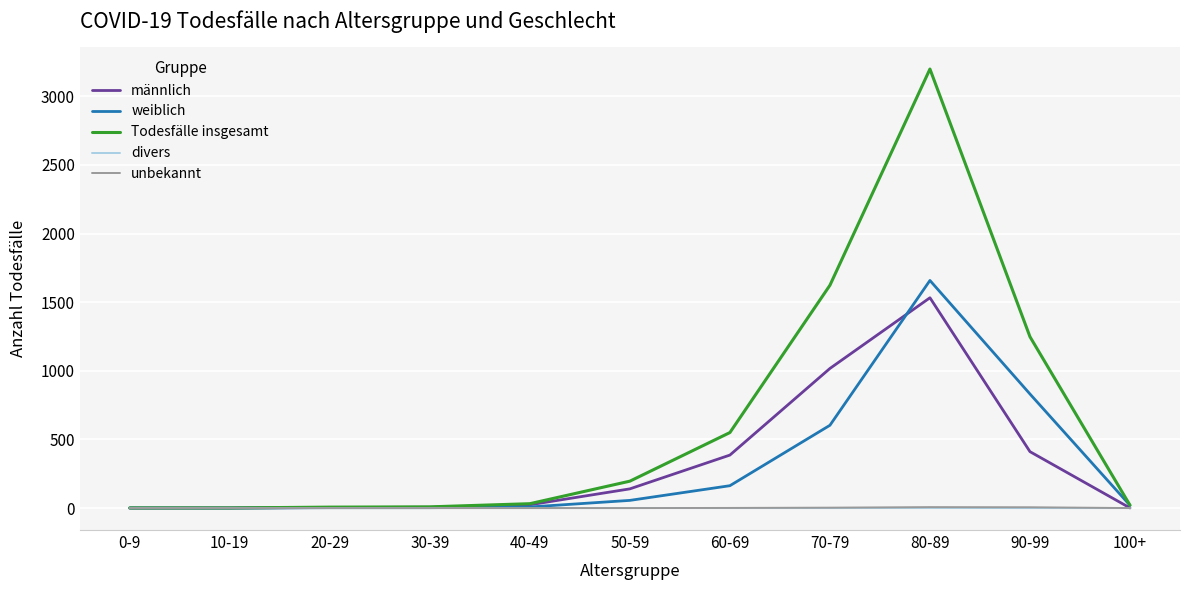

What is the difference between the weiblich values at 40-49 and 80-89?

1650